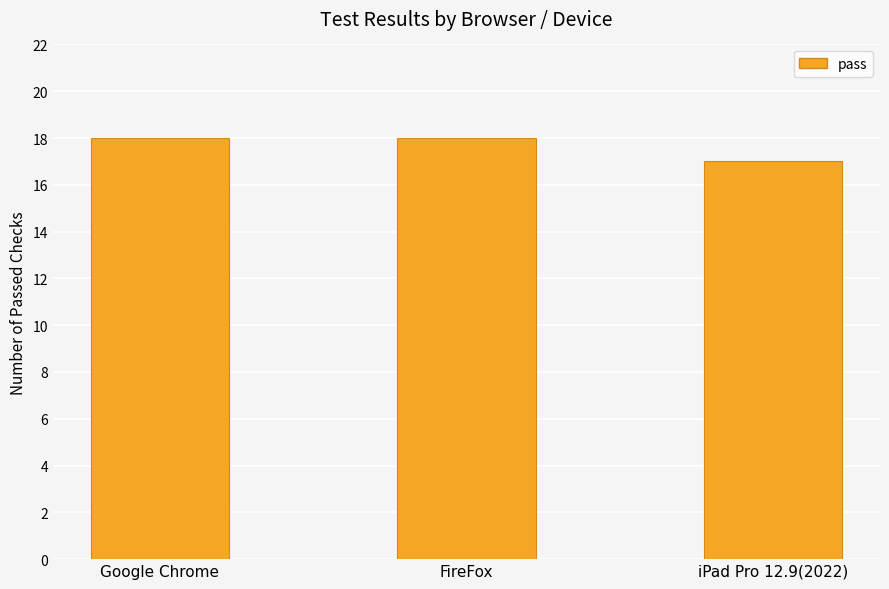

Count the number of data series in this chart.

1